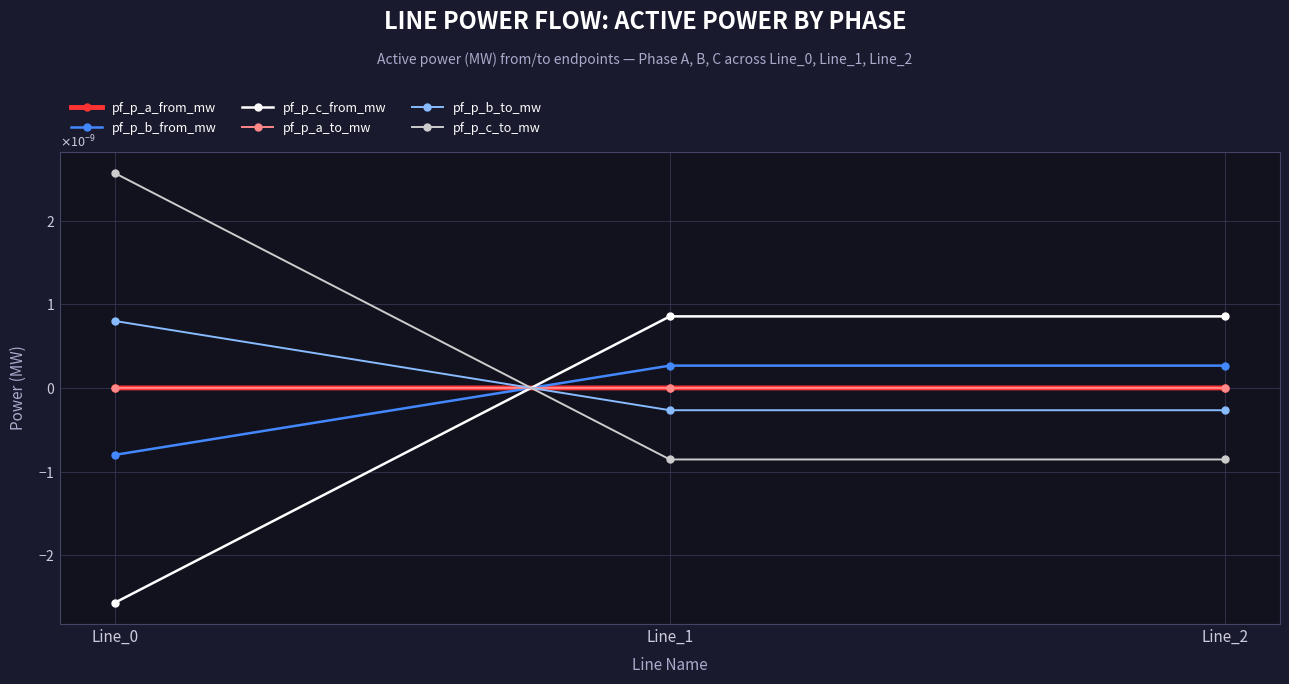

Is this an area chart (filled region under the line)?

No